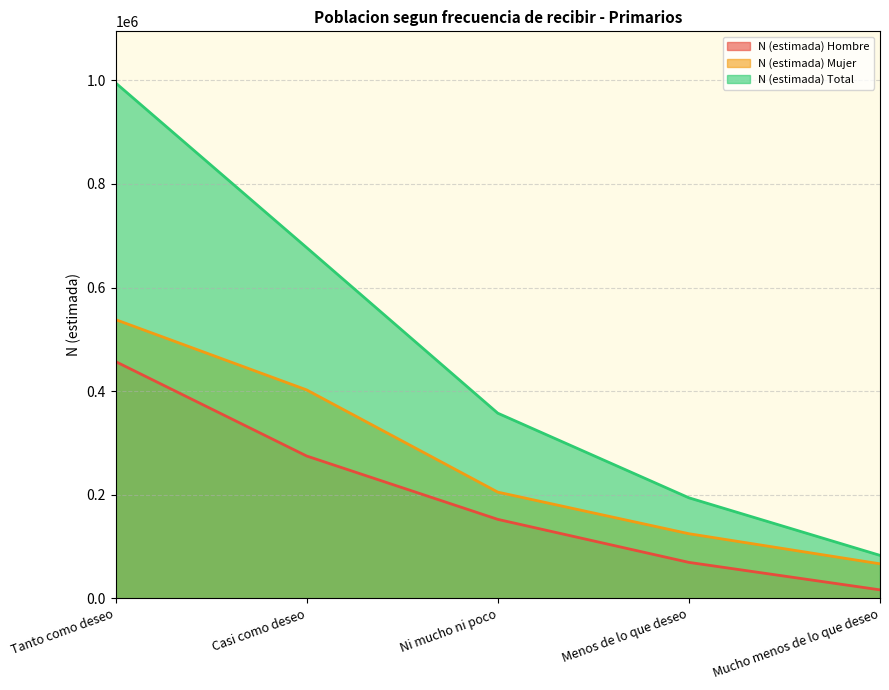

Reading right to left, list all the values displayed in this chart.

N (estimada) Hombre: Mucho menos de lo que deseo=16301	Menos de lo que deseo=69329	Ni mucho ni poco=152386	Casi como deseo=274714	Tanto como deseo=457073
N (estimada) Mujer: Mucho menos de lo que deseo=66582	Menos de lo que deseo=124703	Ni mucho ni poco=205018	Casi como deseo=402335	Tanto como deseo=538119
N (estimada) Total: Mucho menos de lo que deseo=82883	Menos de lo que deseo=194033	Ni mucho ni poco=357403	Casi como deseo=677049	Tanto como deseo=995192